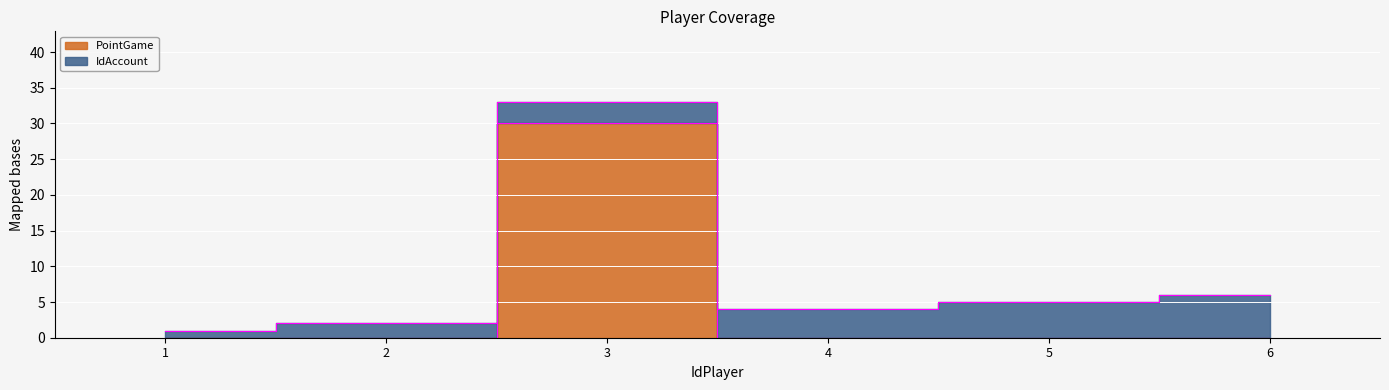

Reading left to right, what are all the values shown in this chart?

1=0	2=0	3=30	4=0	5=0	6=0